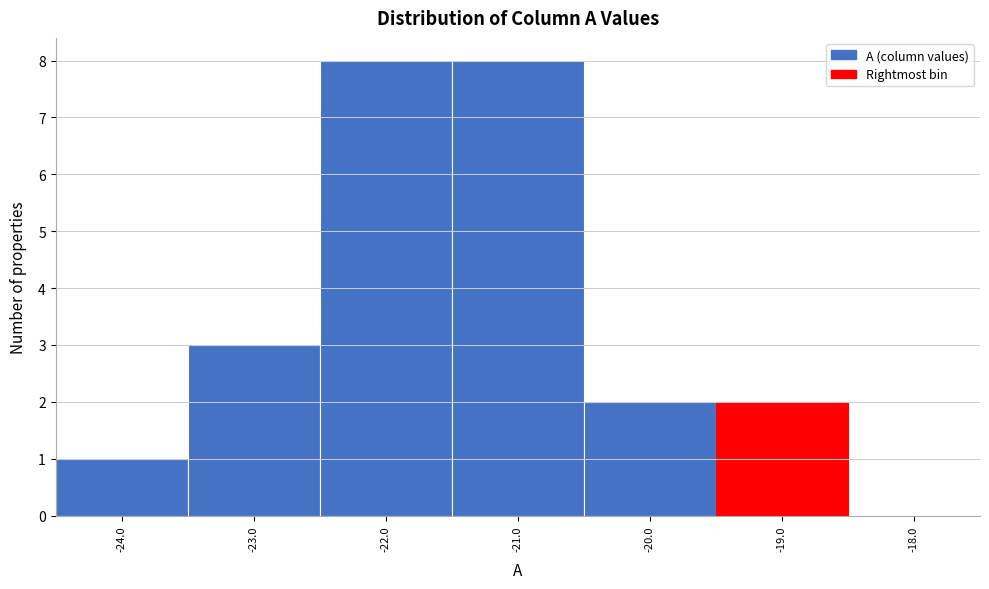

What is the height of the bar covering -23.5 to -22.5 on the x-axis? The values are not printed on the chart, so give them approximately, as read against the axis.

3